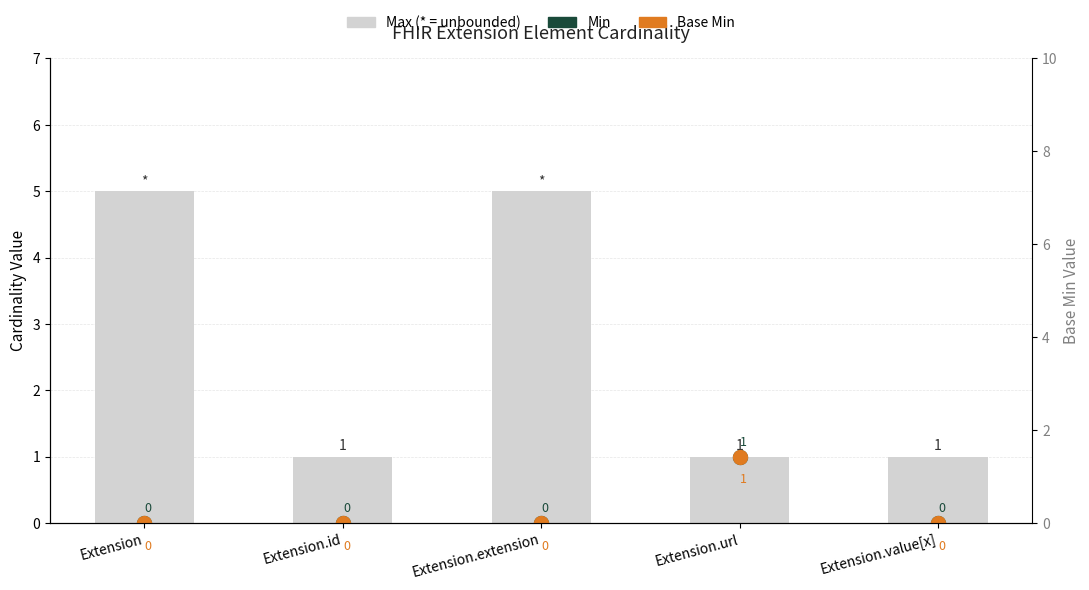

Which series contains the lowest Y value?

Min